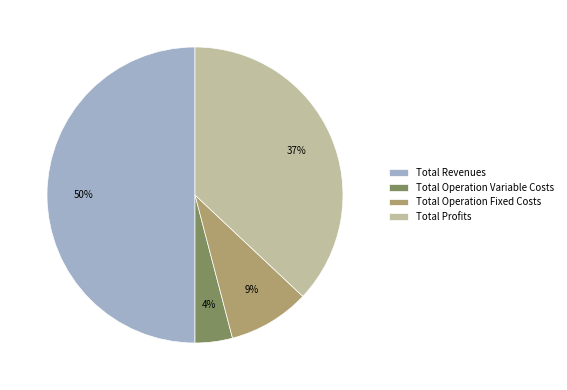

Is Total Profits the majority of the pie?

No